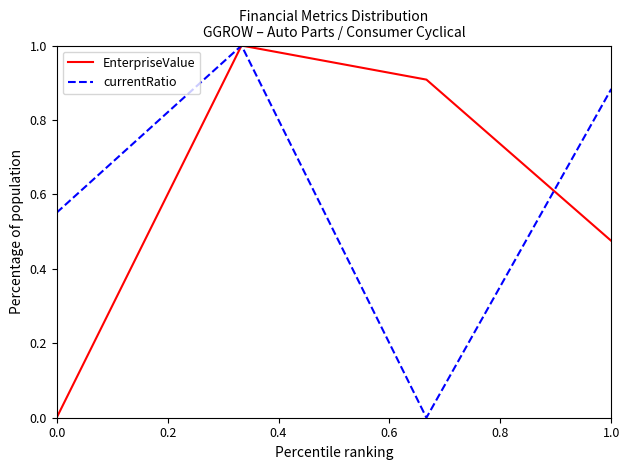

In EnterpriseValue, how many points are higher than both neighbors (excluding endpoints)?

1